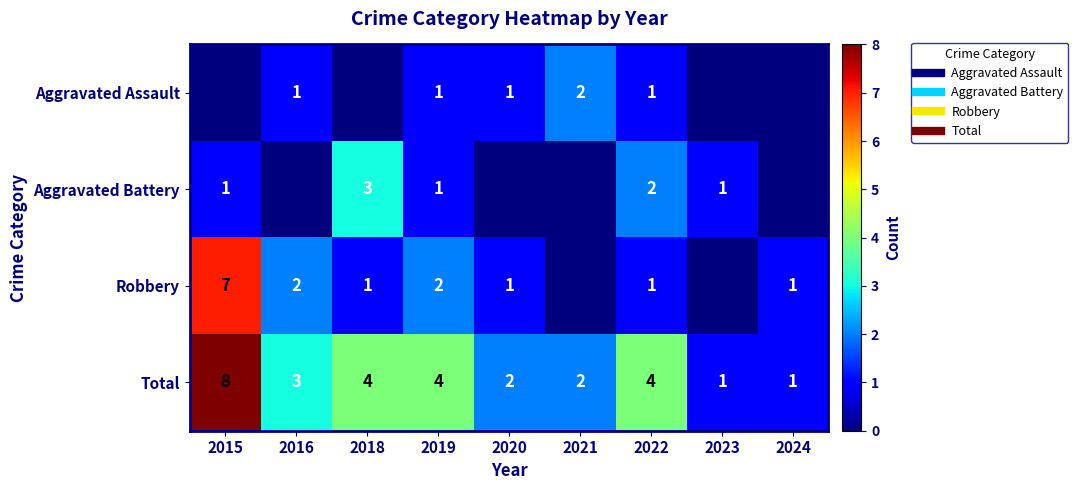

Rank the series by their maximum value, from lowest to highest.

Aggravated Assault, Aggravated Battery, Robbery, Total